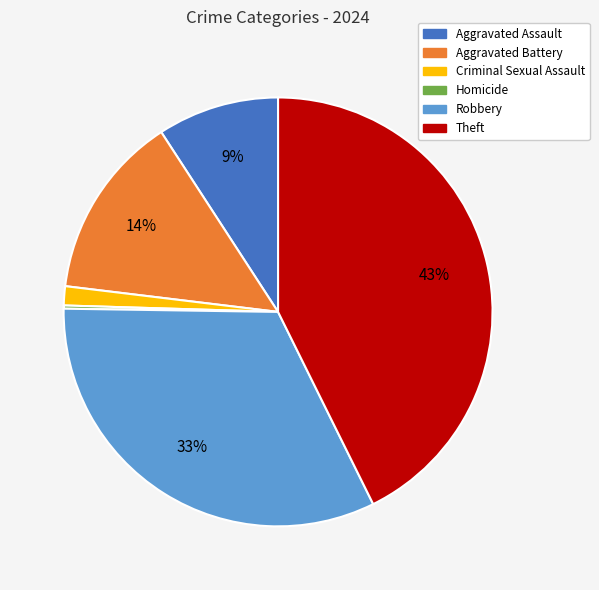

To the nearest percent, what is the difference between the Aggravated Assault and Aggravated Battery slice percentages?

5%